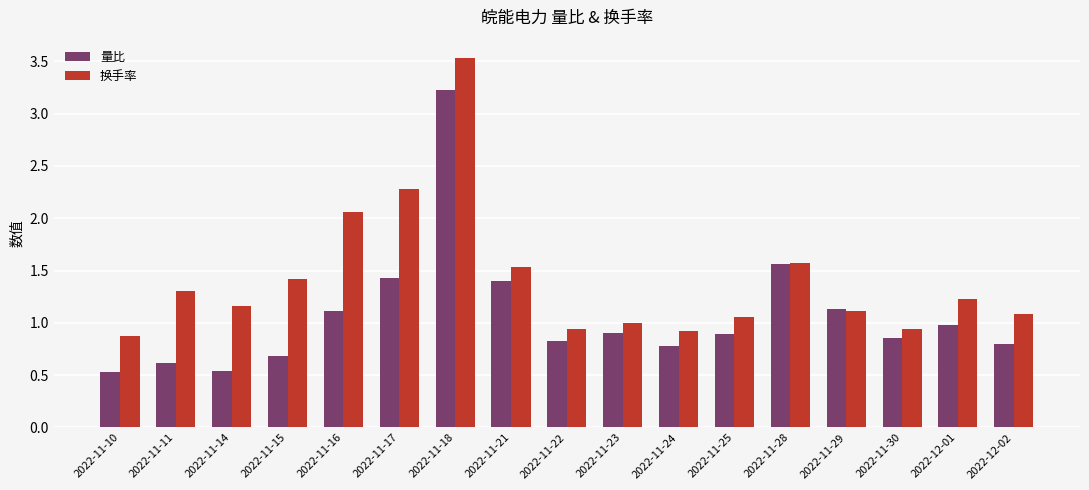

How many series are shown in this chart?

2